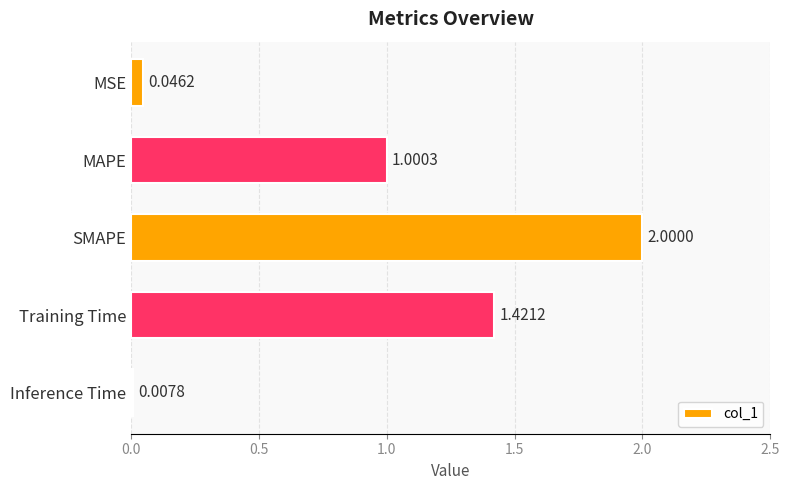

Where is the data nearest to the value 1?

MAPE